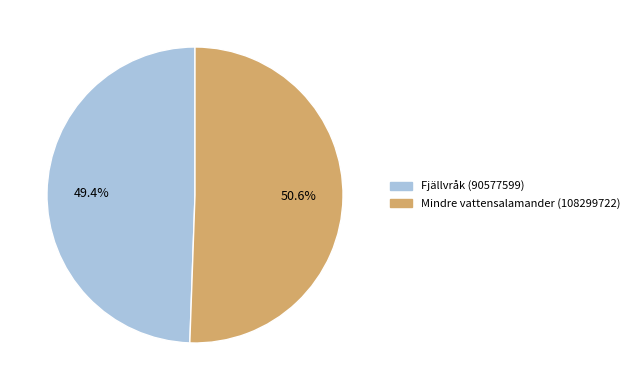

Count the number of slices in the pie.

2